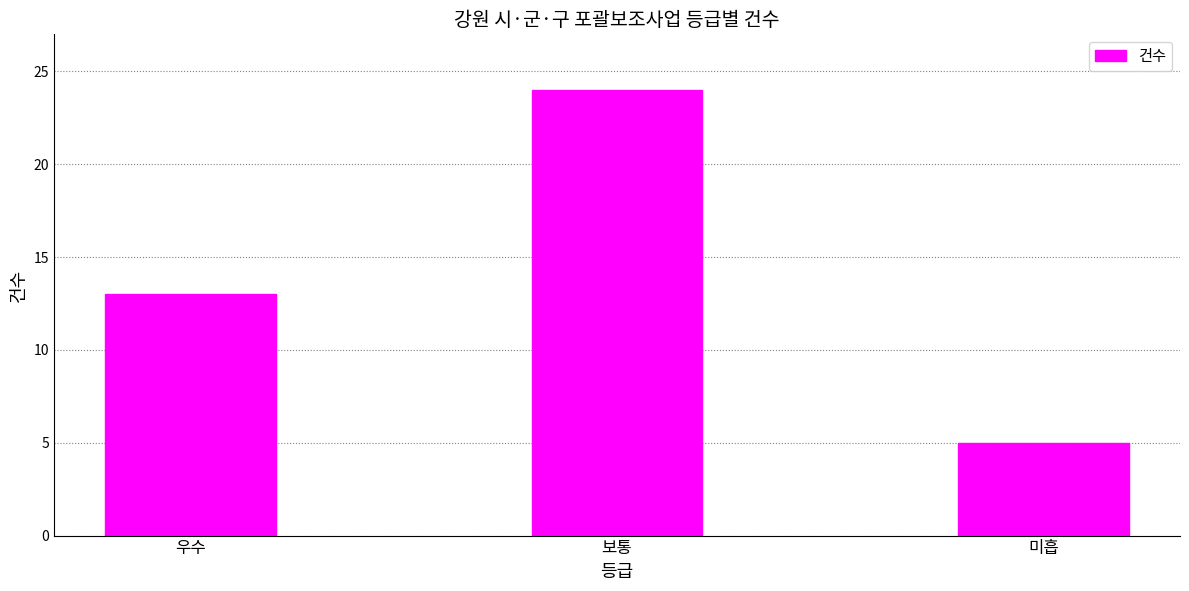

Reading left to right, what are all the values shown in this chart?

13	24	5